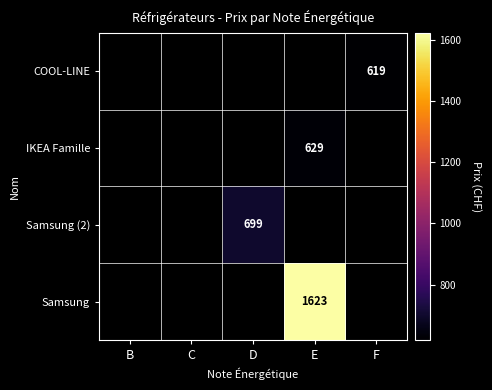

True or false: Samsung (2) has a value of 699 at D.

True